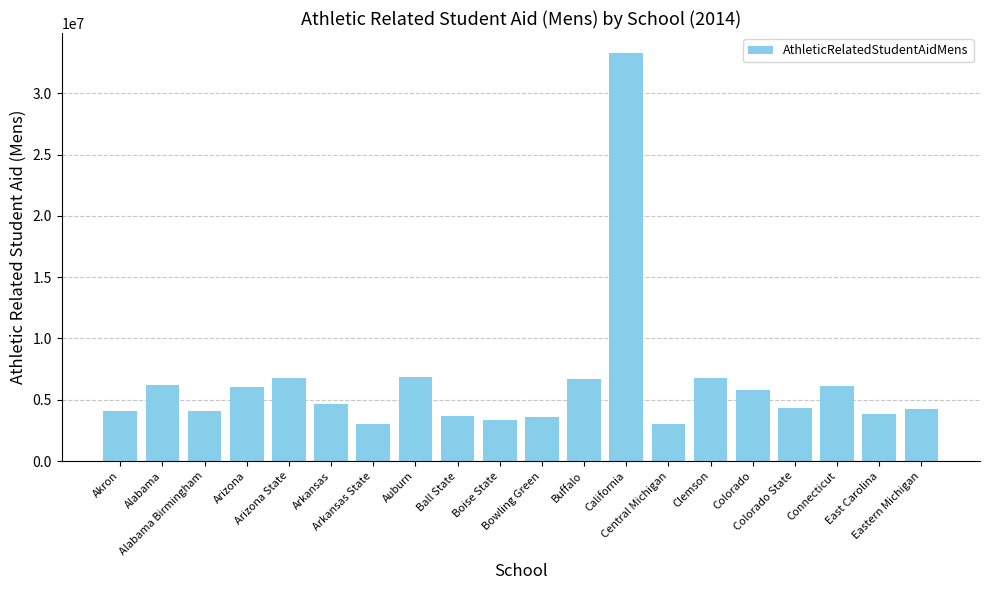

What is the sum of the values at Connecticut and Arizona State?

12934556